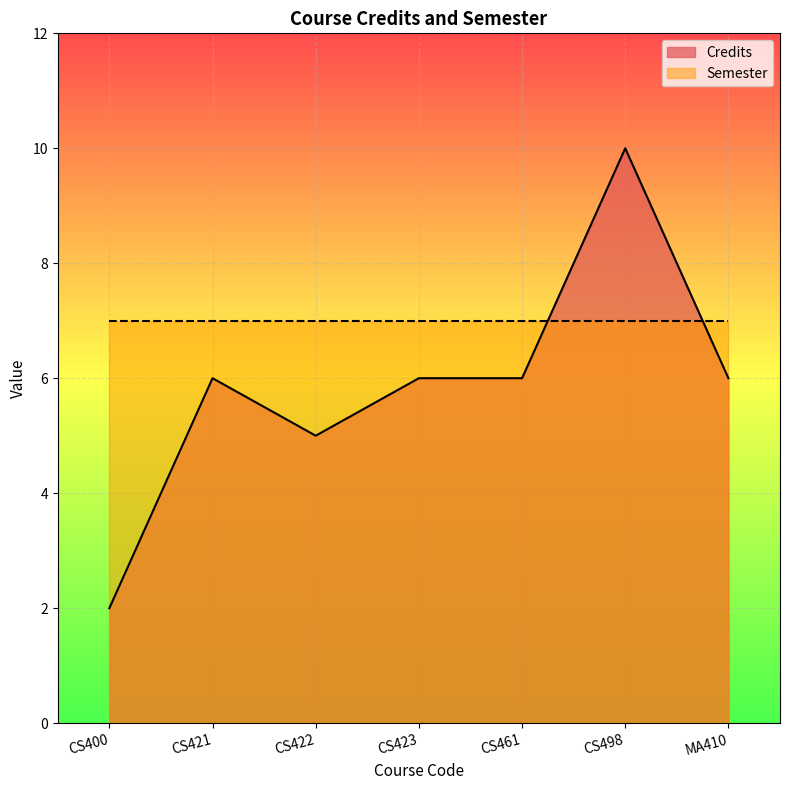

How many interior local peaks (higher than both neighbors) does the data have?

2